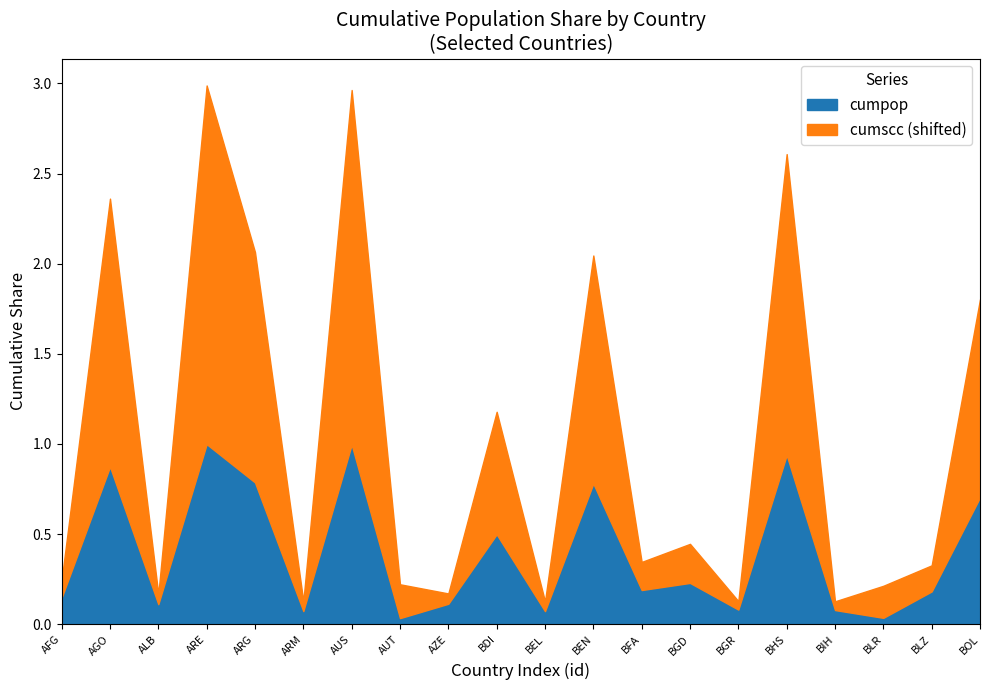

The cumpop series shows 0.1 at ARM. True or false?

True